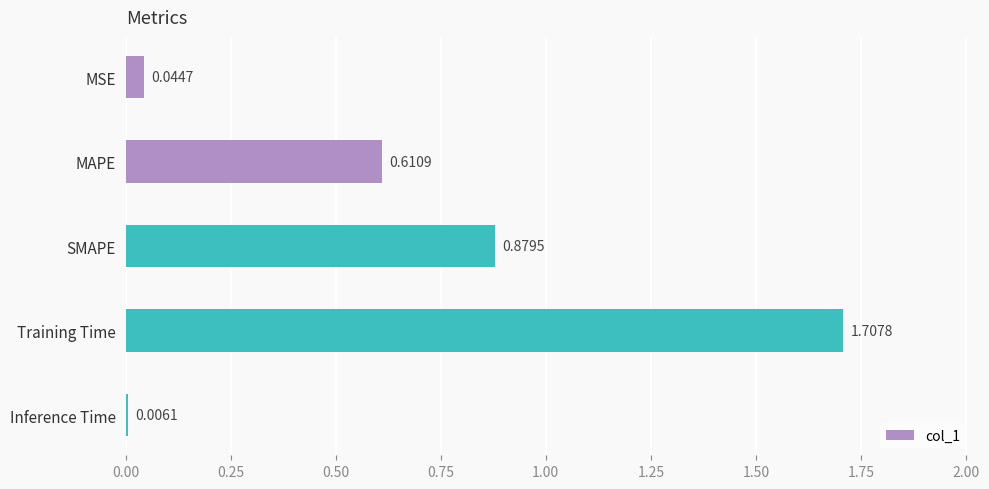

Which label corresponds to the smallest value in the chart?

Inference Time